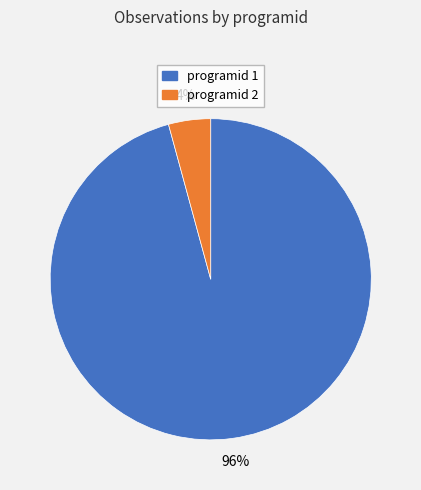

Is there any slice that represents more than half of the pie?

Yes